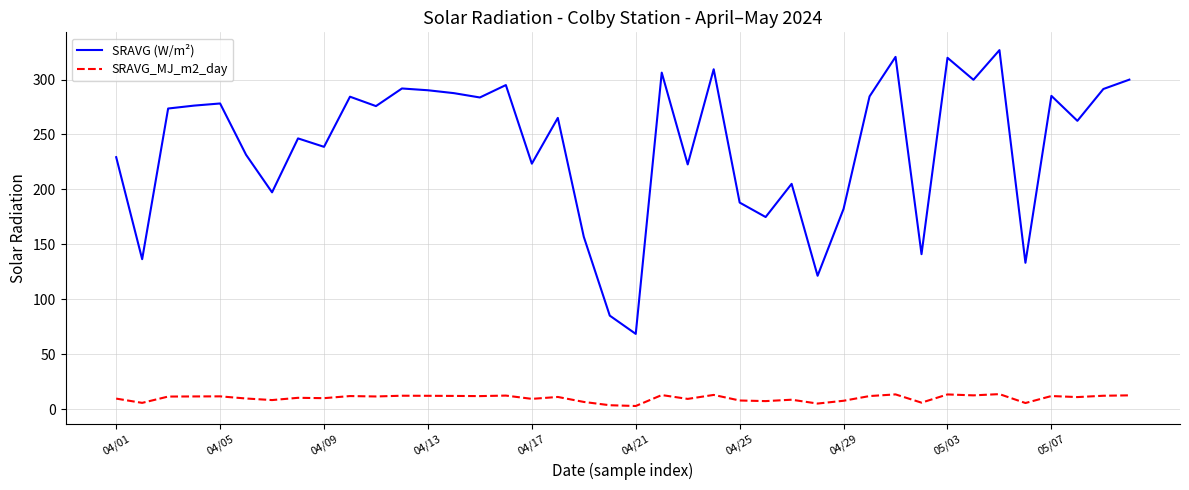

Which series has the largest total across all categories?

SRAVG (W/m²)